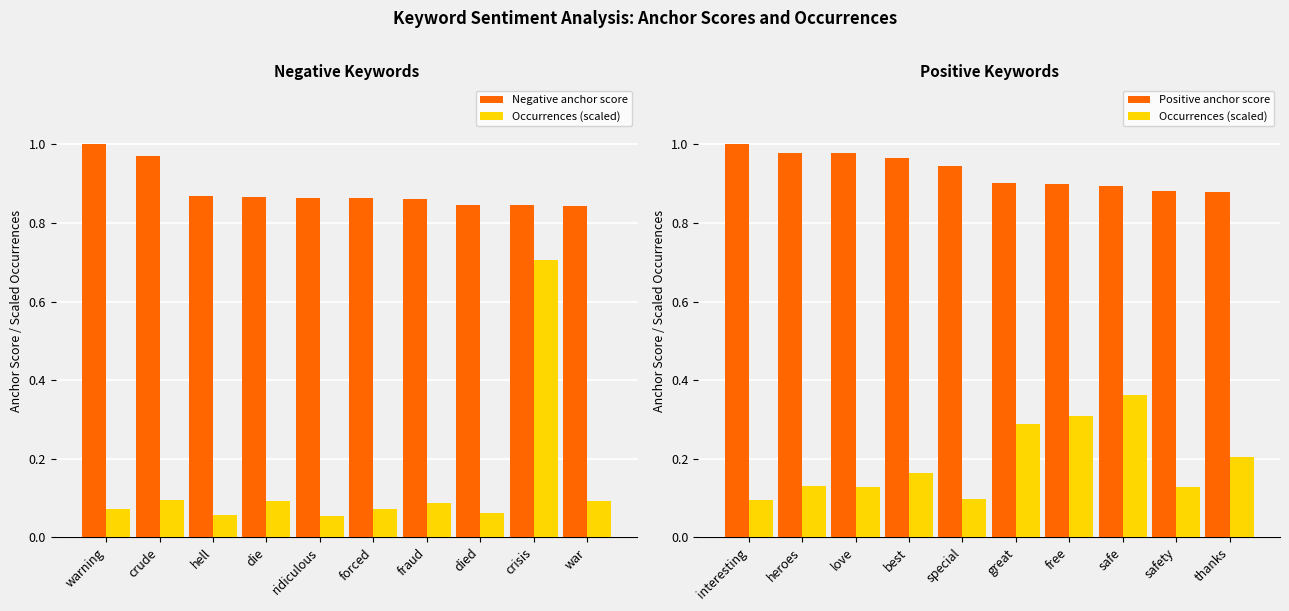

What is the highest value of the Positive anchor score series?

1.0